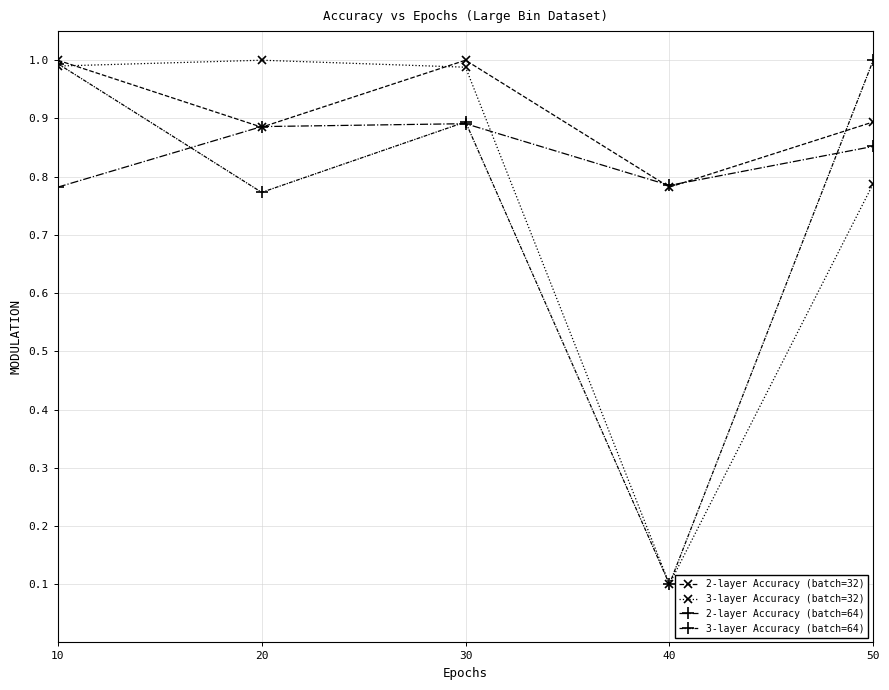

How many 2-layer Accuracy (batch=64) values are between 0 and 1?

5